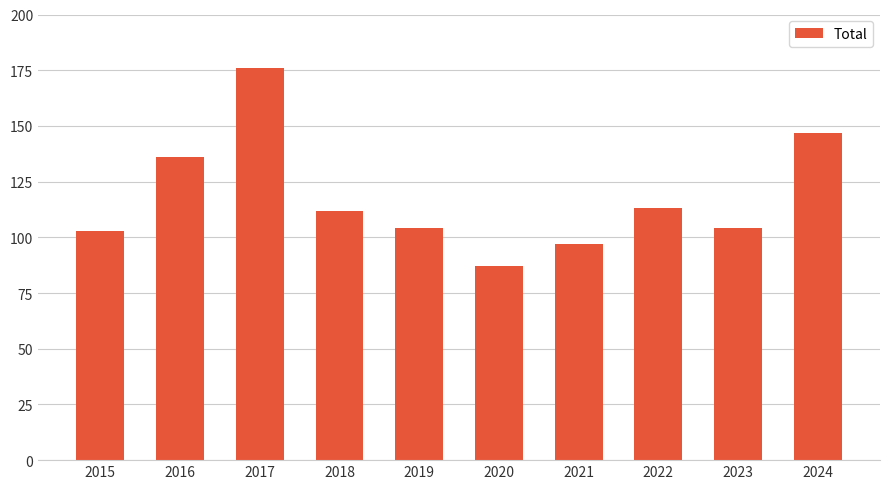

Approximately how many times larger is the value at 2020 compared to 2024?

0.6